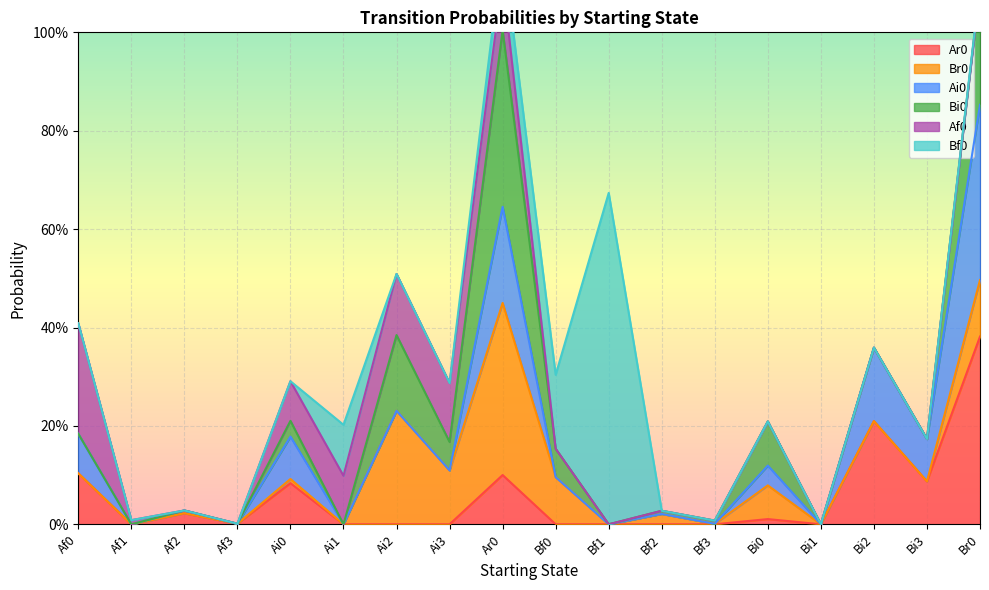

At which label is Br0 closest to 0?

Af0